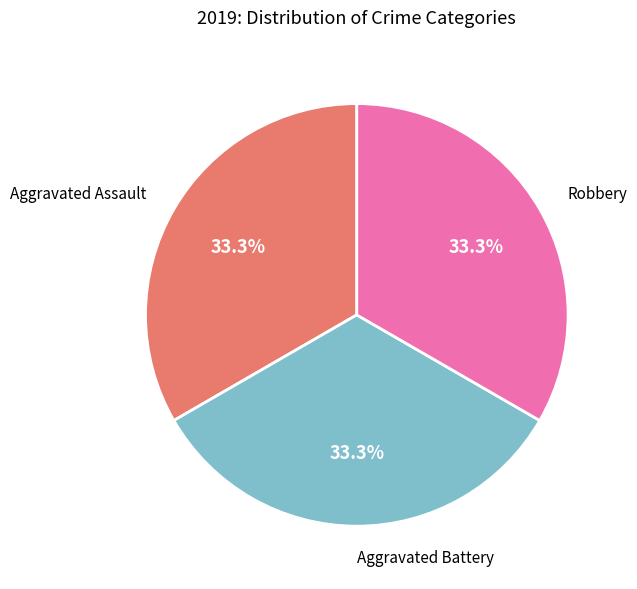

Is there any slice that represents more than half of the pie?

No